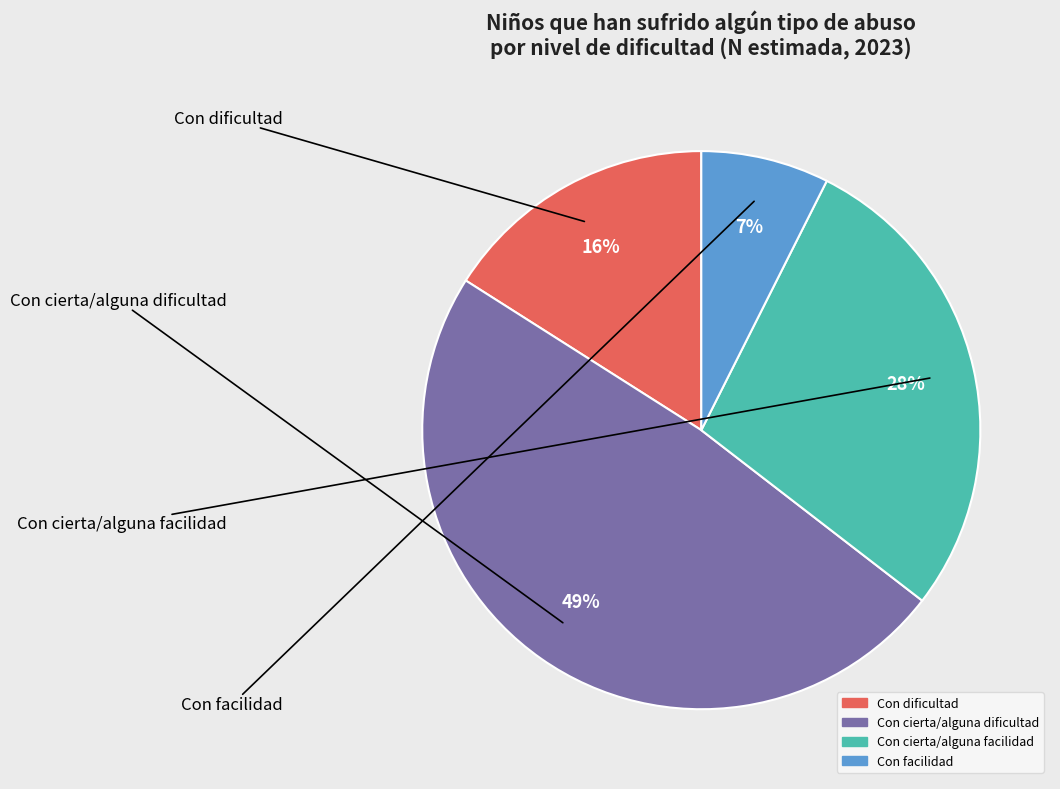

How many segments does this pie chart have?

4